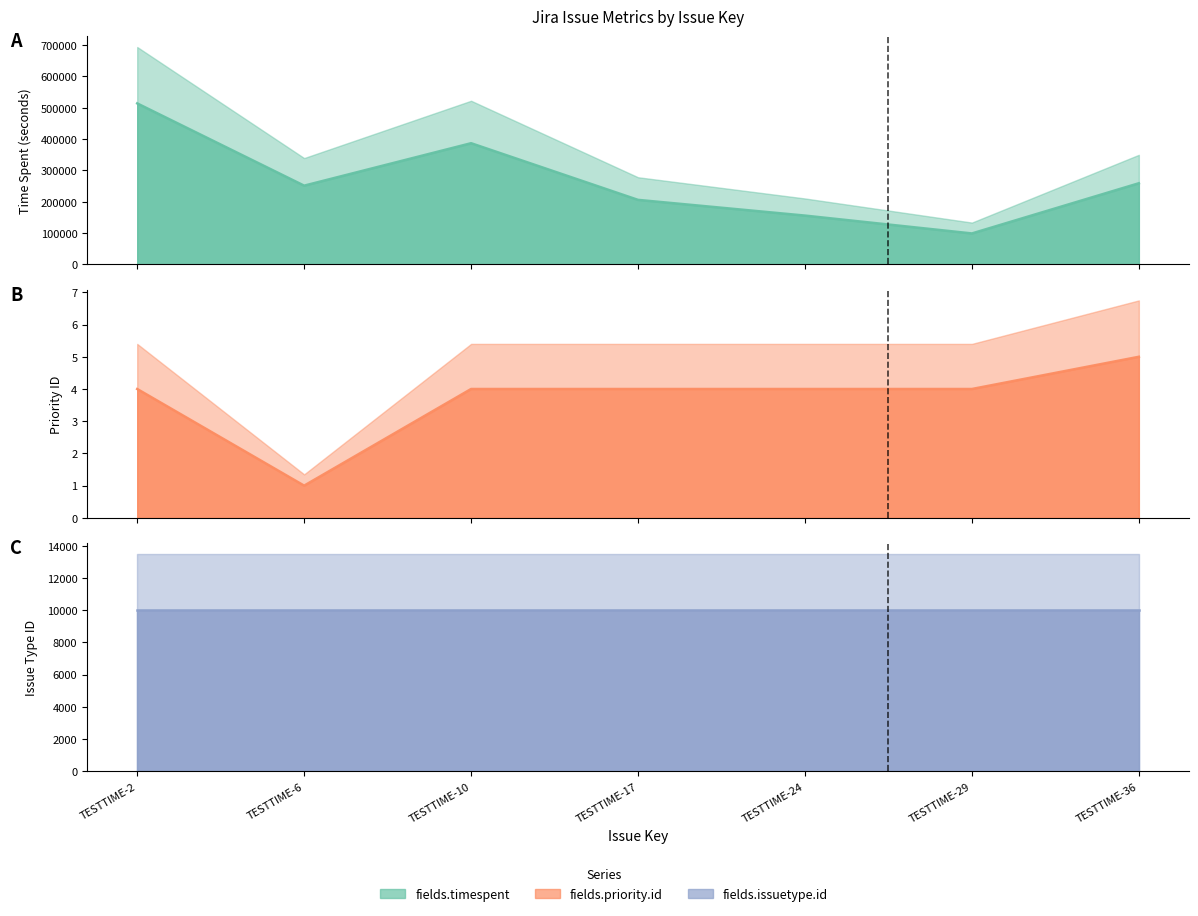

Where is the first local minimum for fields.timespent?

TESTTIME-6